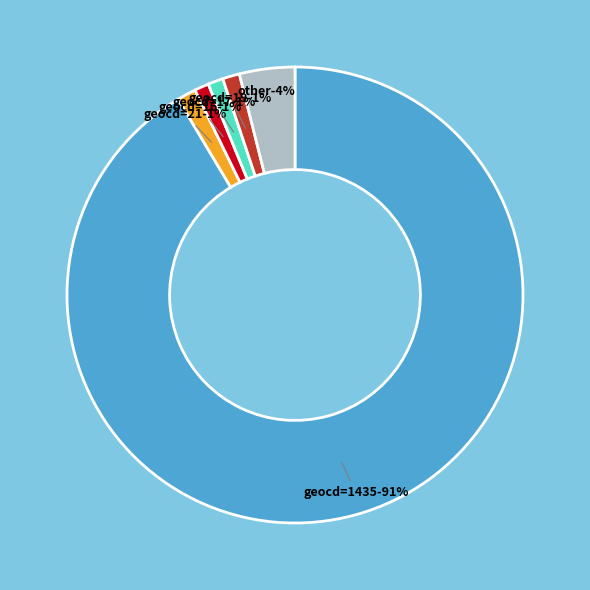

The geocd=15 slice represents 11% of the pie. True or false?

False